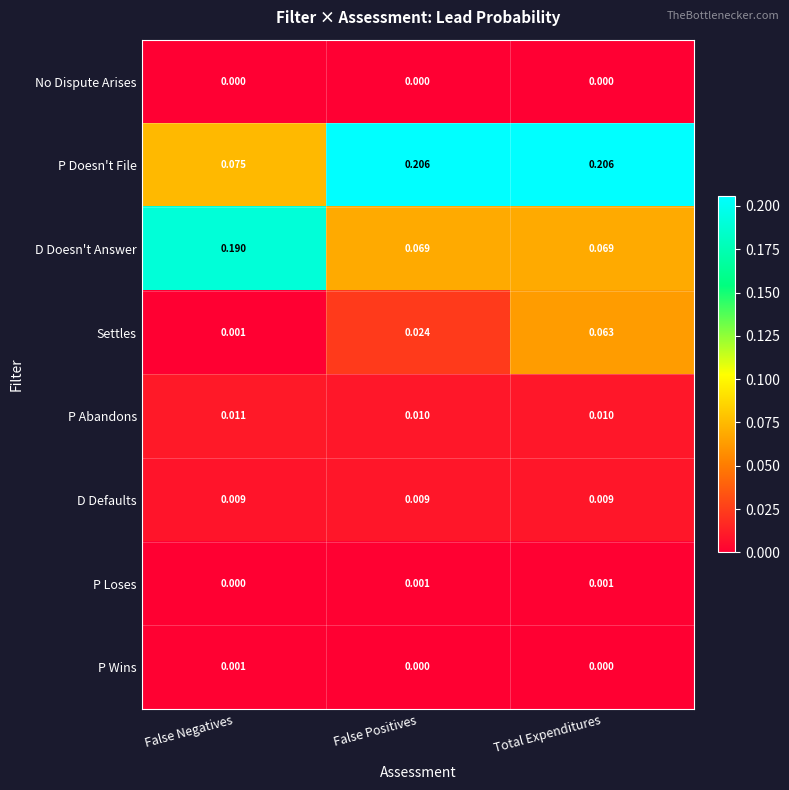

Which series has the largest range (max minus min)?

P Doesn't File